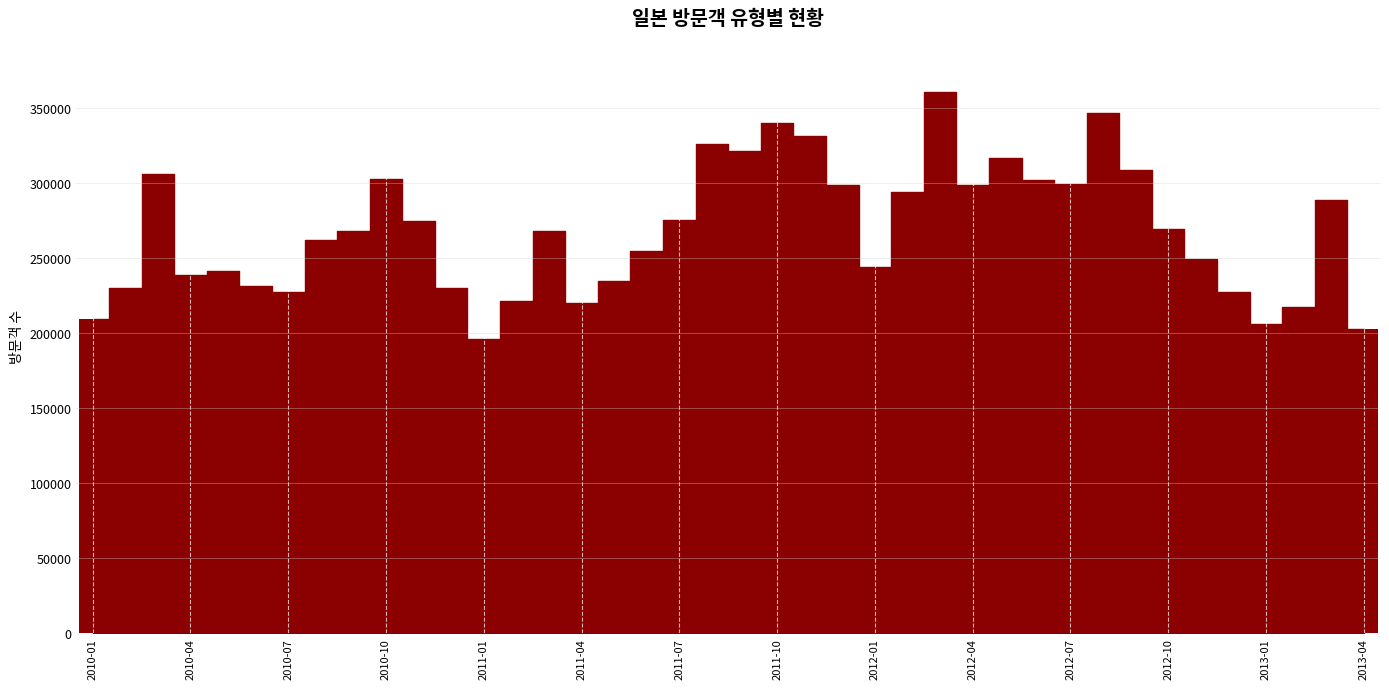

What is the maximum value shown in the chart?

360548